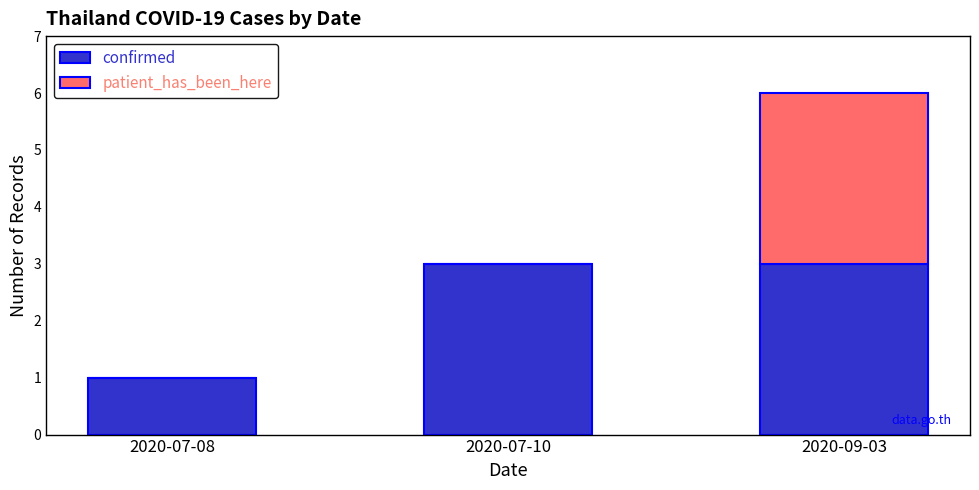

At which category is the sum across all series the highest?

2020-09-03